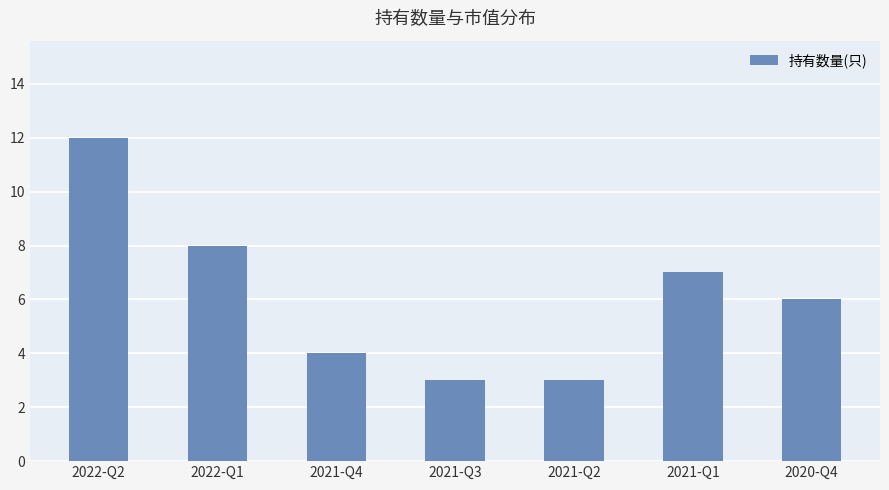

What position from the left is 2022-Q2?

1